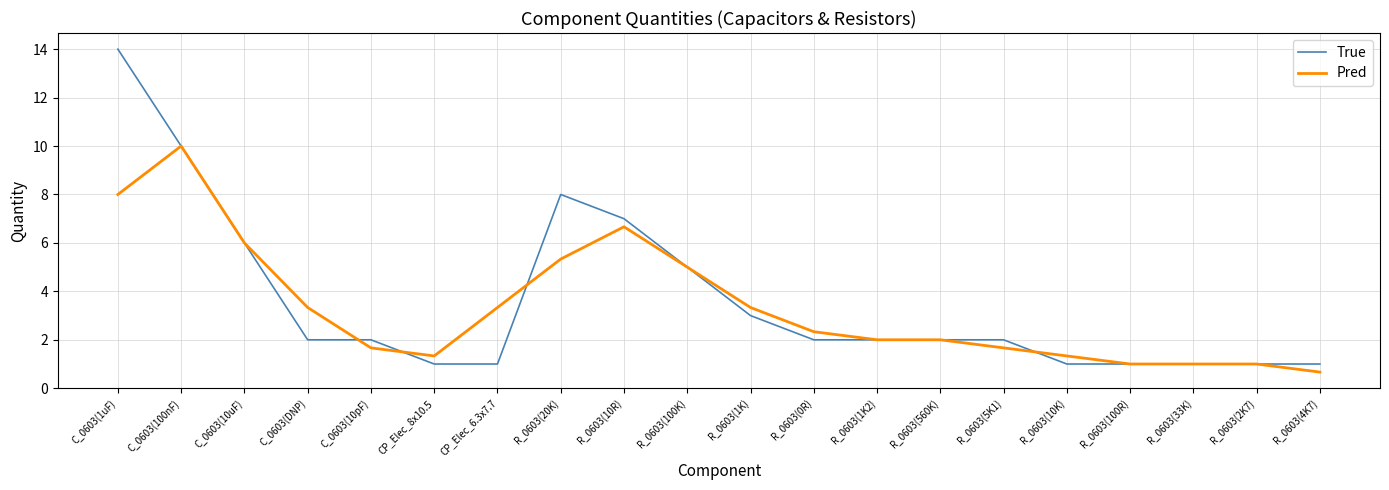

Read the Pred value at R_0603(1K).

3.3